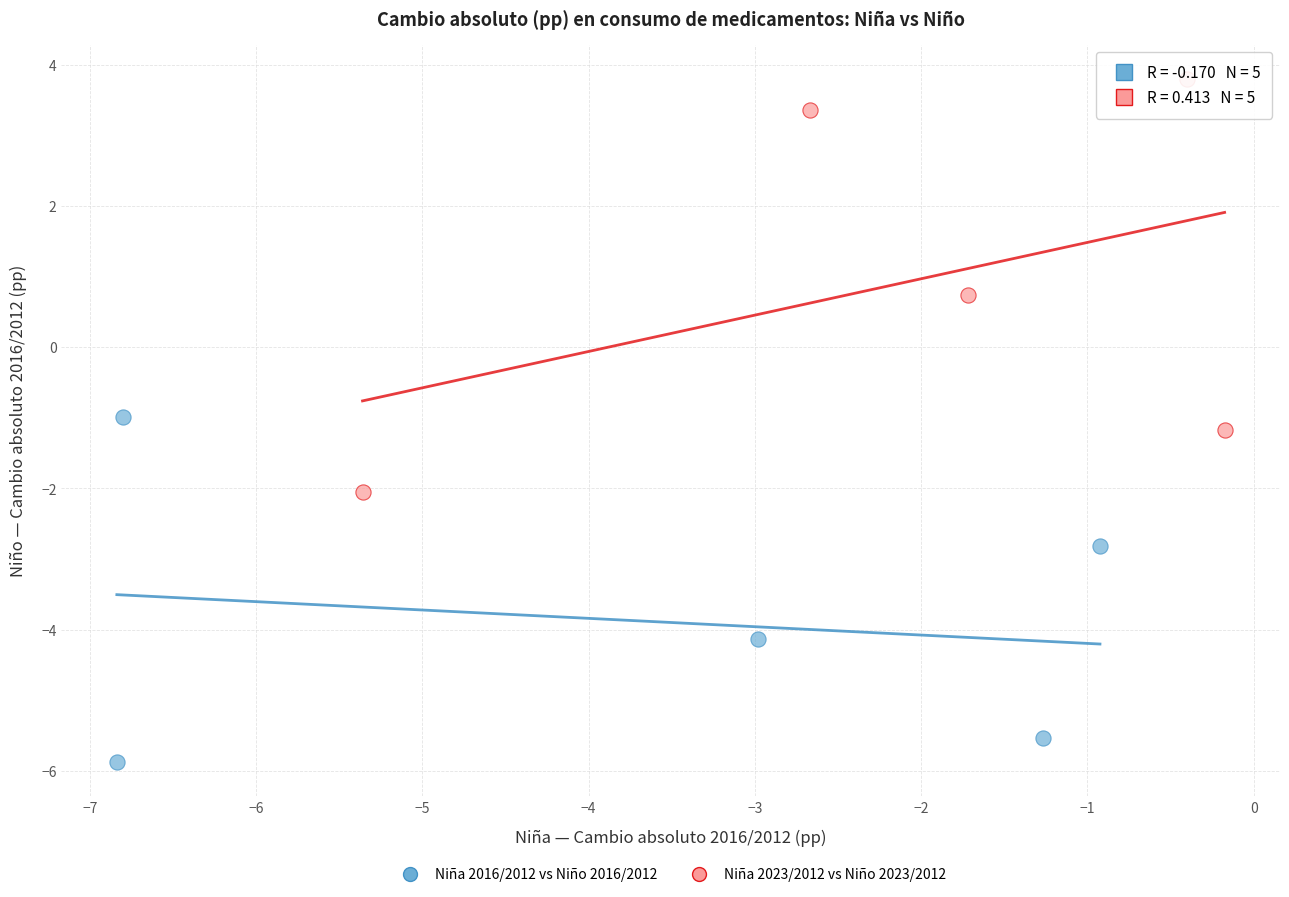

What are all the series names shown in the legend?

Niña 2016/2012 vs Niño 2016/2012, Niña 2023/2012 vs Niño 2023/2012